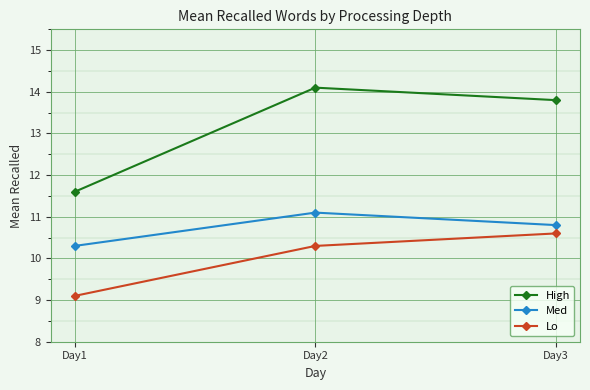

What is the value of the High point at the 1st from the left?

11.6